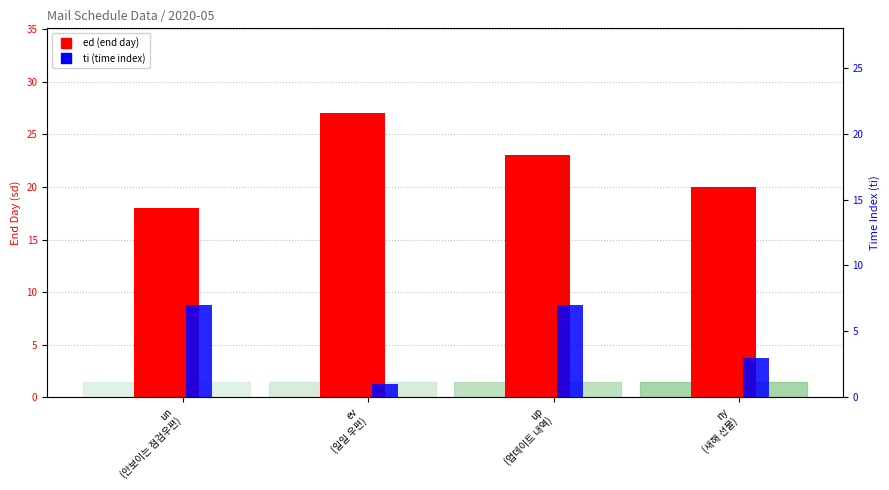

At which label is ti (time index) closest to 4?

ny
(새해 선물)